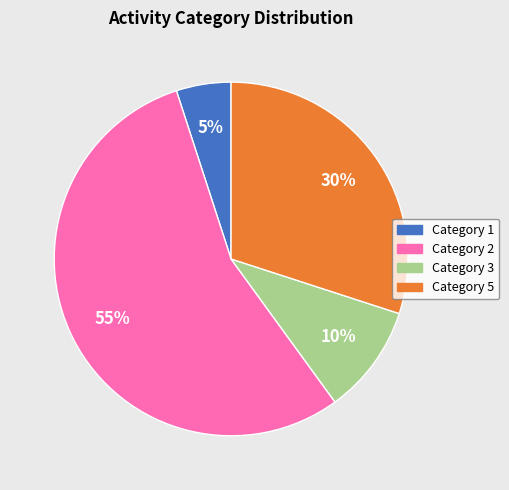

Is there a majority slice in this chart?

Yes